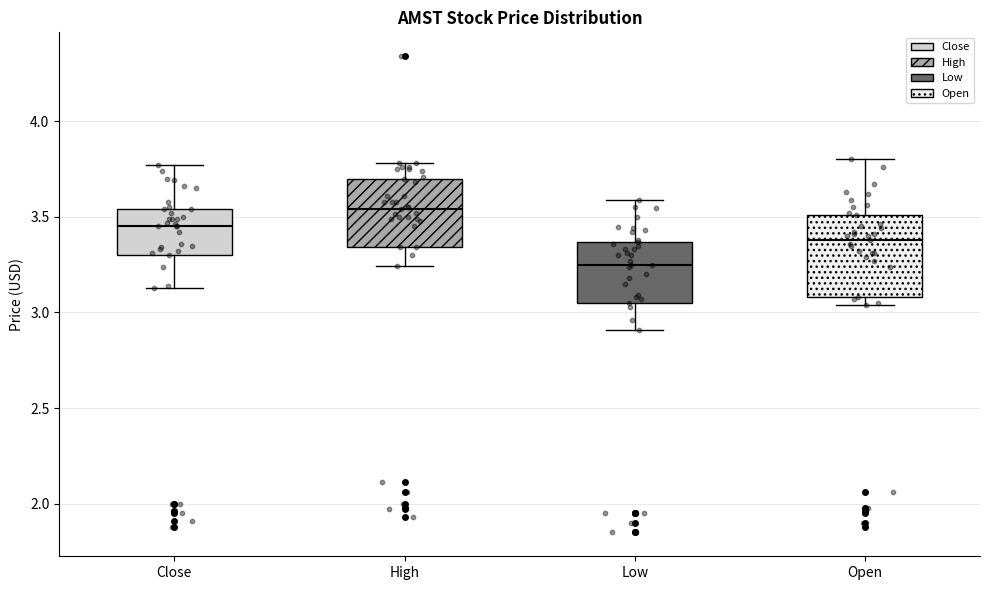

Which box is the tallest, from its lower edge to its upper edge?

Open